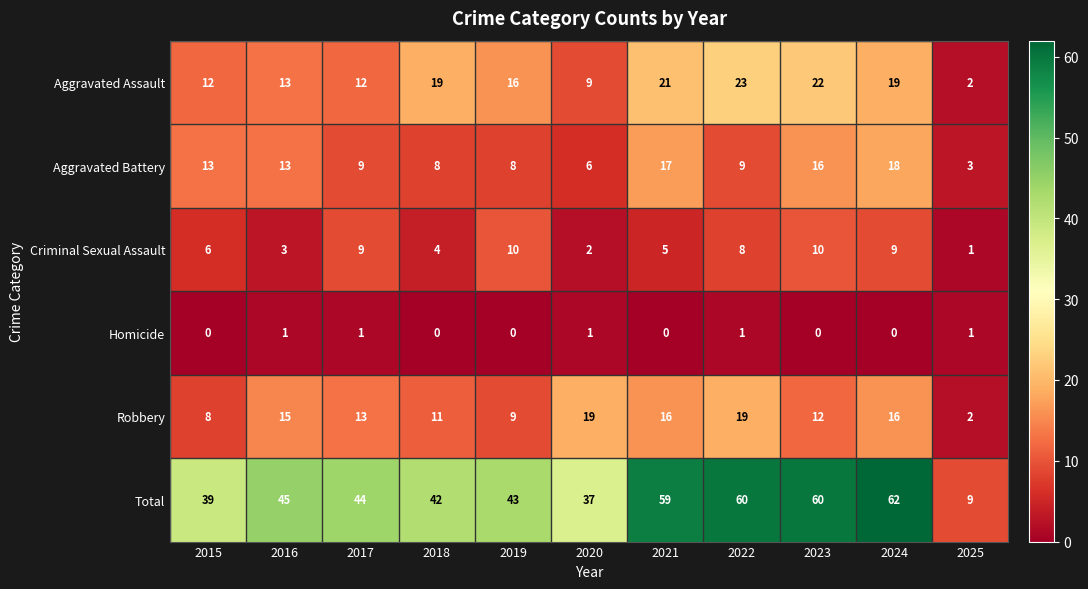

Which label corresponds to the largest value in the chart?

2024